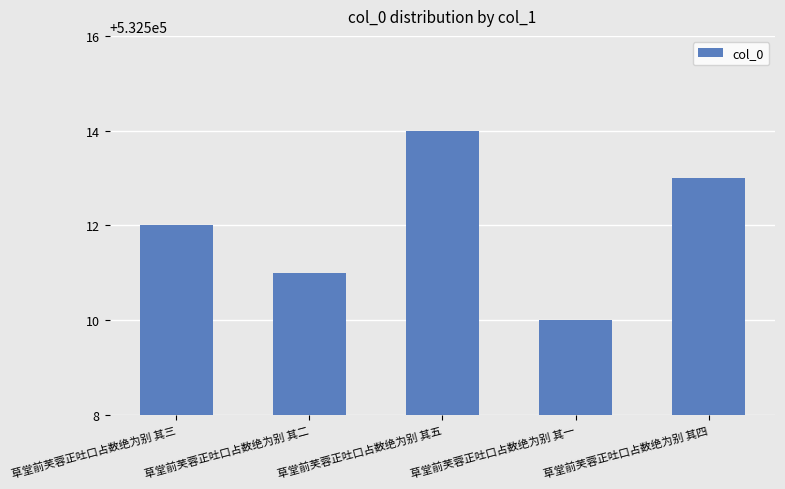

How many data points are less than 532512?

2